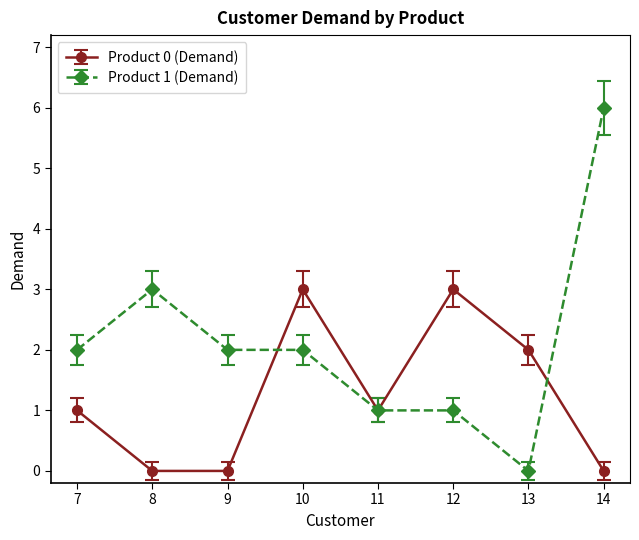

How many series are shown in this chart?

2